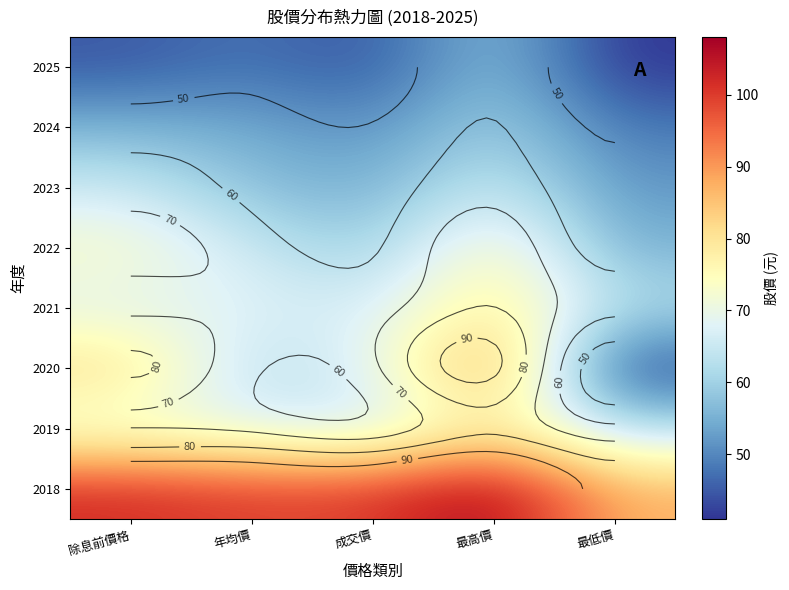

What is the total value across all series at 除息前價格?

561.5